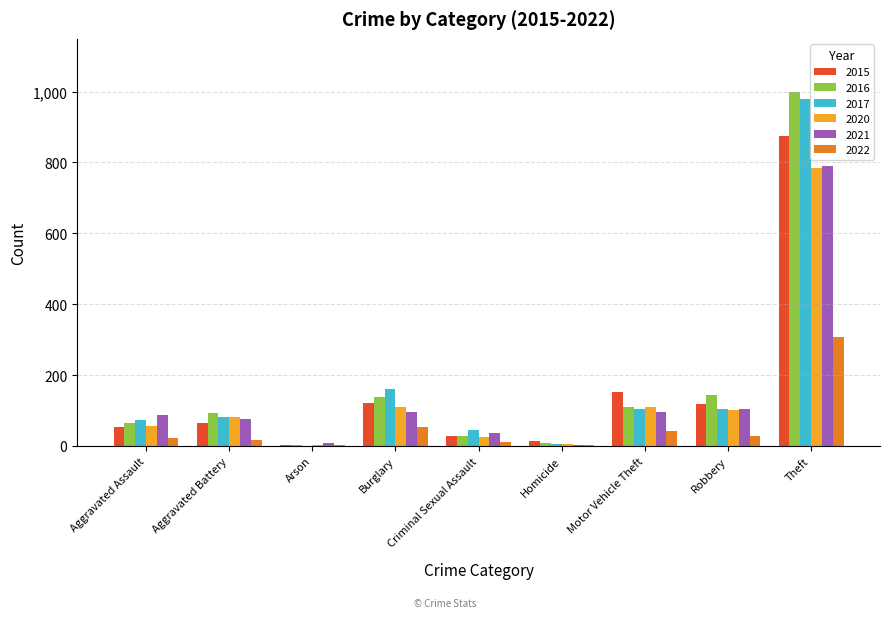

What is the sum of all 2021 values?

1294